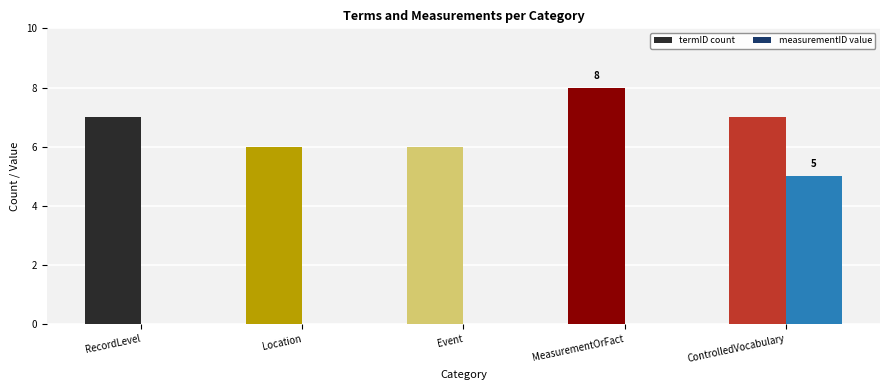

Rank the categories by measurementID_values value from highest to lowest.

ControlledVocabulary, RecordLevel, Location, Event, MeasurementOrFact